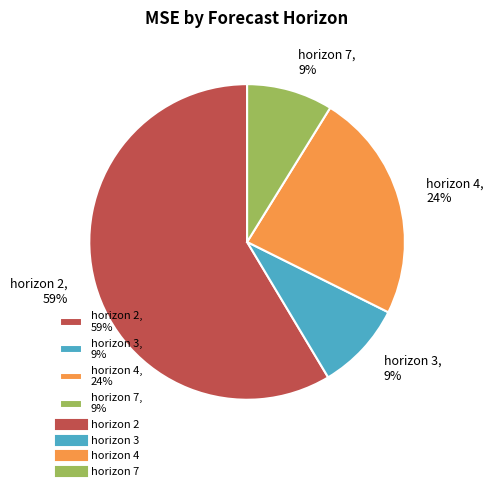

Between horizon 7, 9% and horizon 4, 24%, which is larger?

horizon 4, 24%